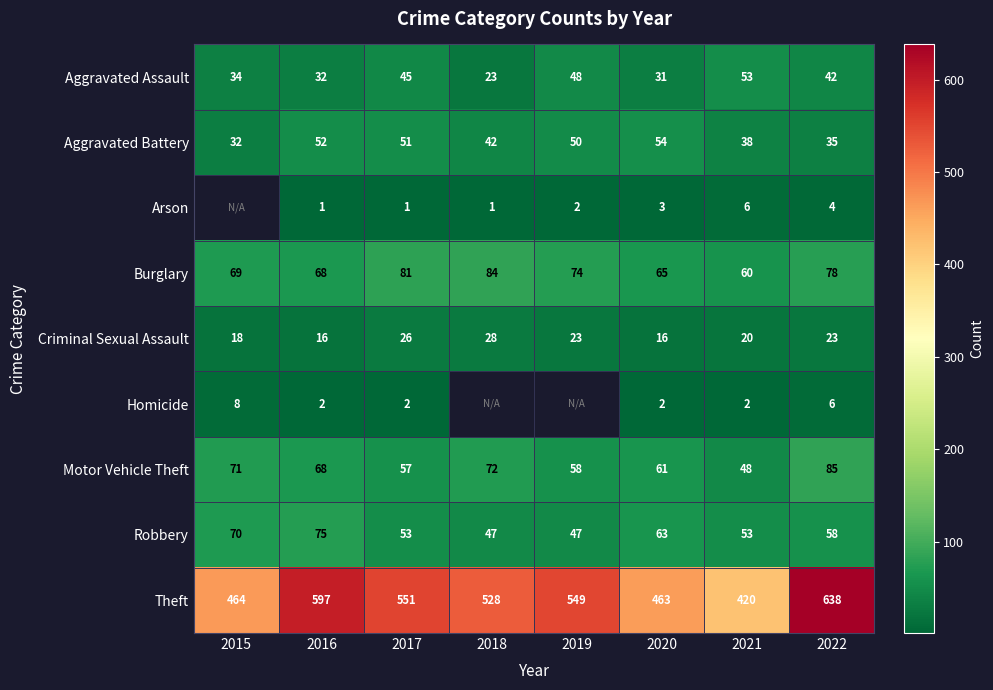

What is the difference between the second highest and second lowest values in the Motor Vehicle Theft series?

15